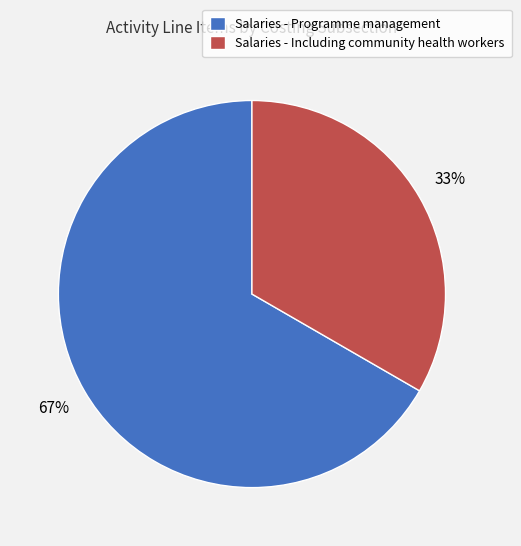

Is there any slice that represents more than half of the pie?

Yes